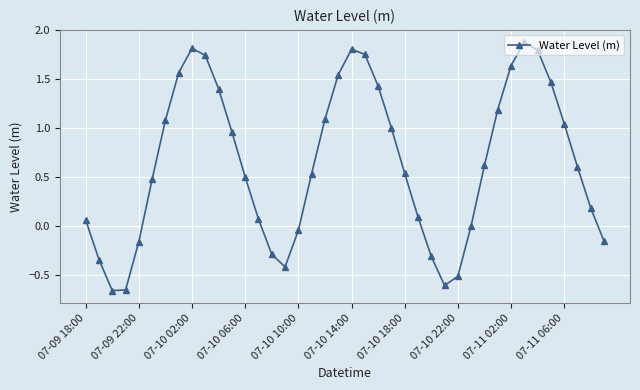

How many series are shown in this chart?

1